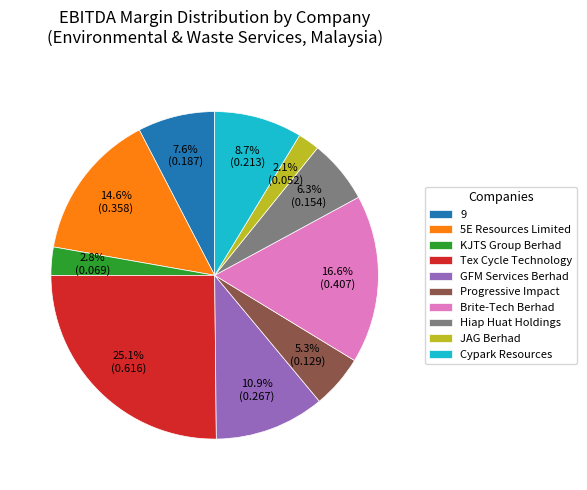

Is it true that Brite-Tech Berhad is 11% of the pie?

False